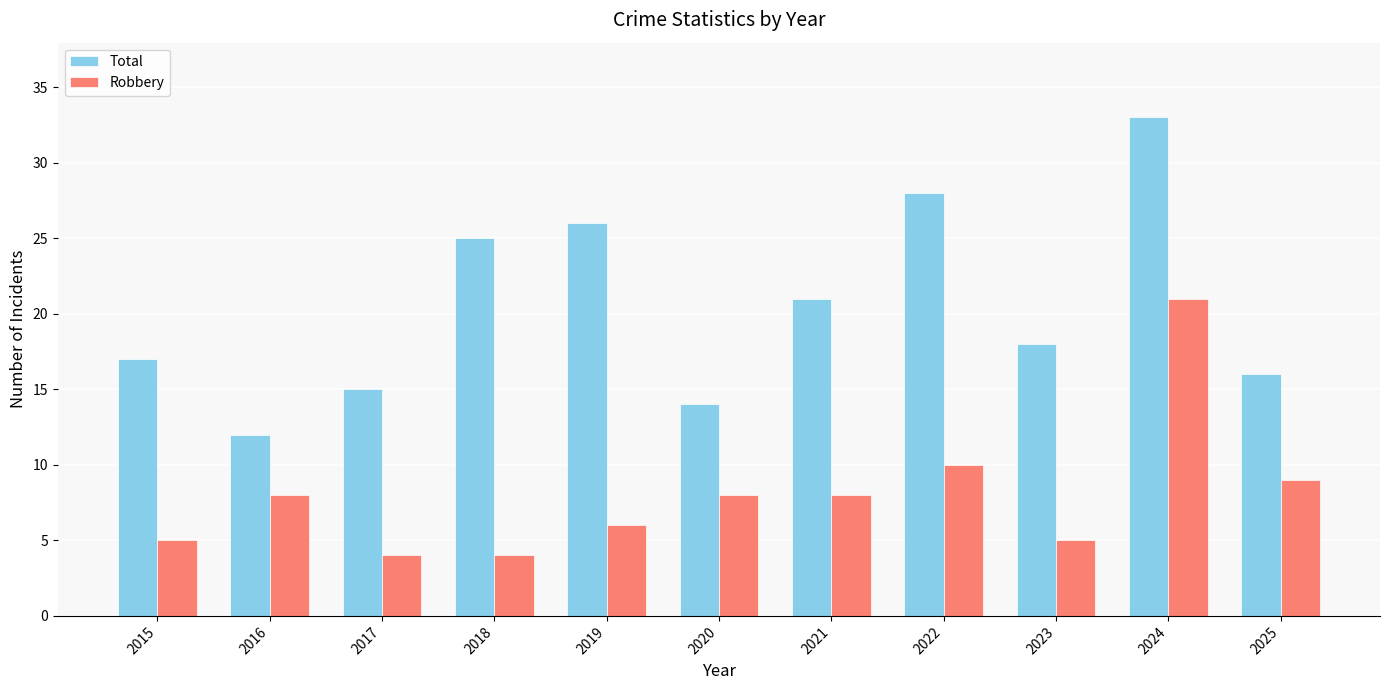

The value of Total at 2019 is 26. True or false?

True